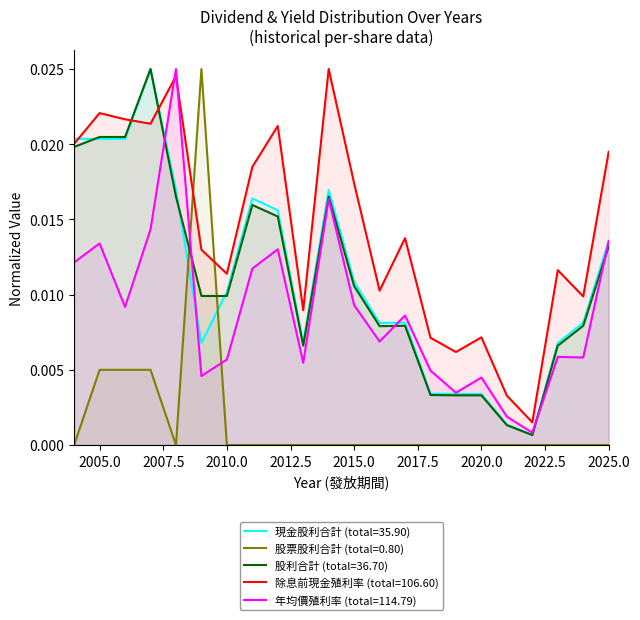

At which category does 年均價殖利率 reach its first local valley?

2006